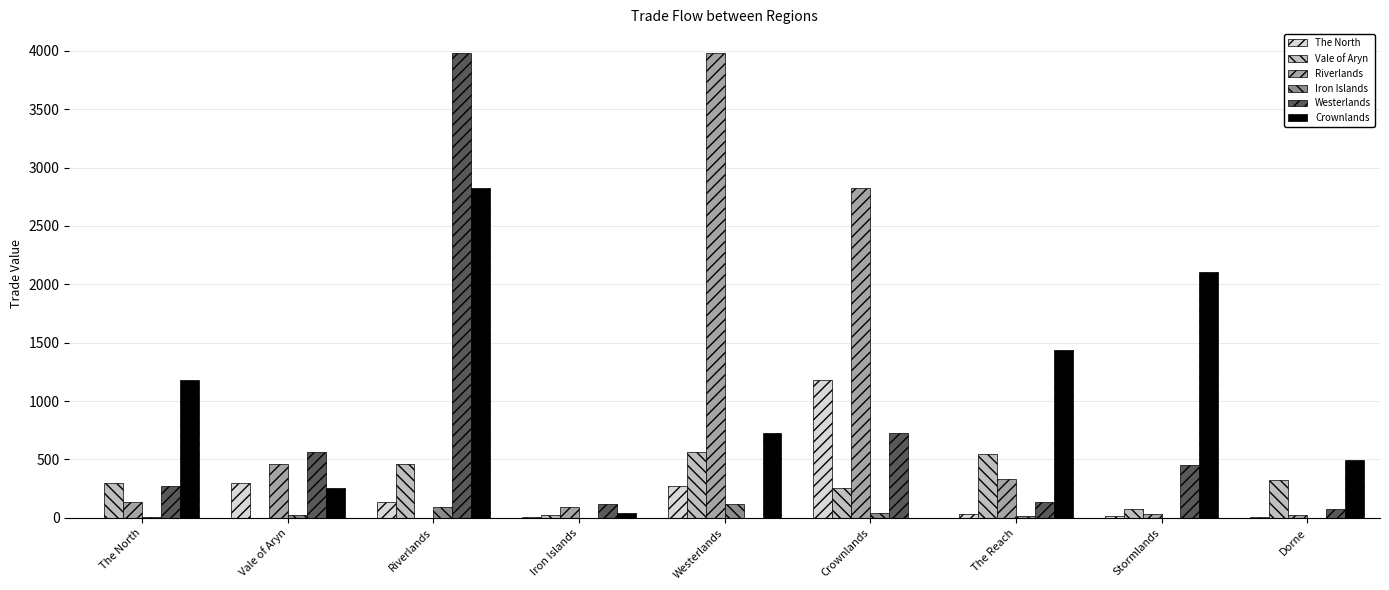

The Riverlands series shows 1710.9 at Crownlands. True or false?

False